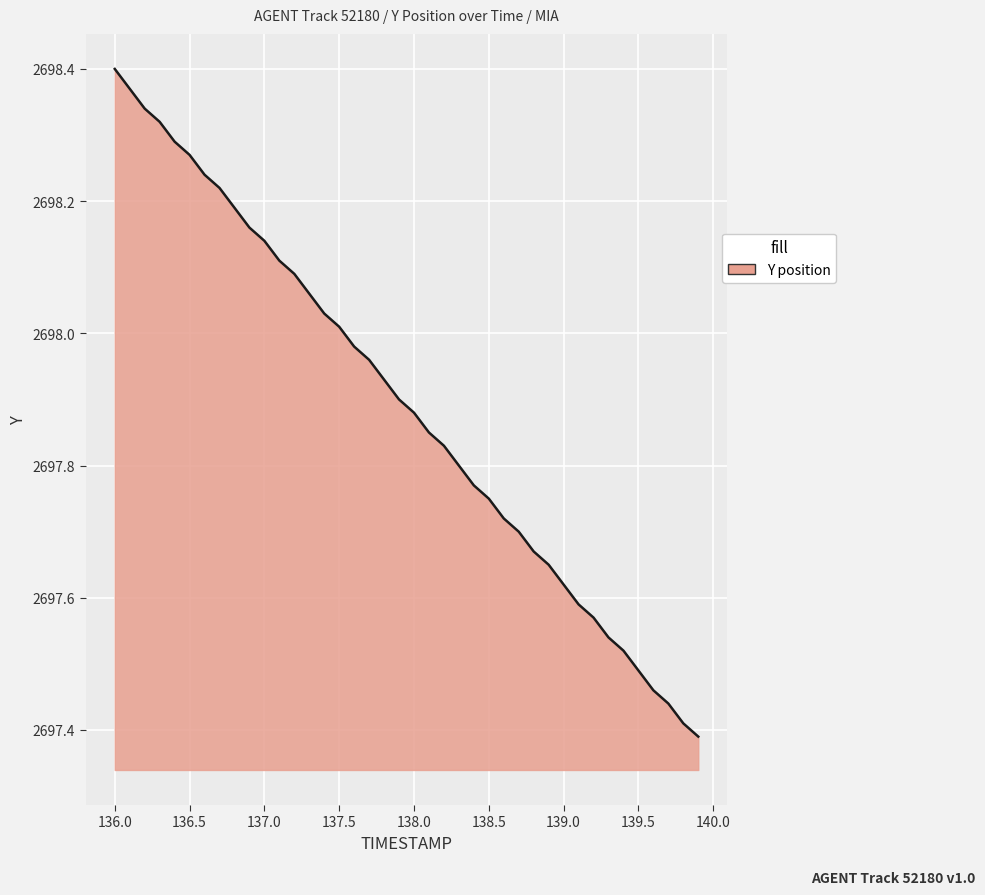

What is the difference between the maximum and minimum values?

1.0